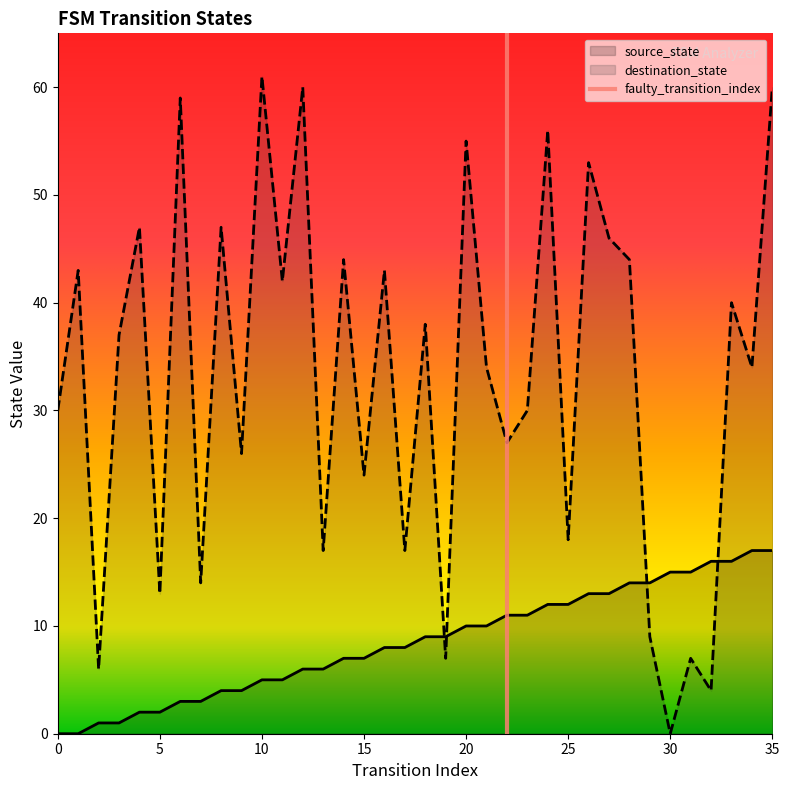

After their last crossing, which series has the higher values: source_state or destination_state?

destination_state